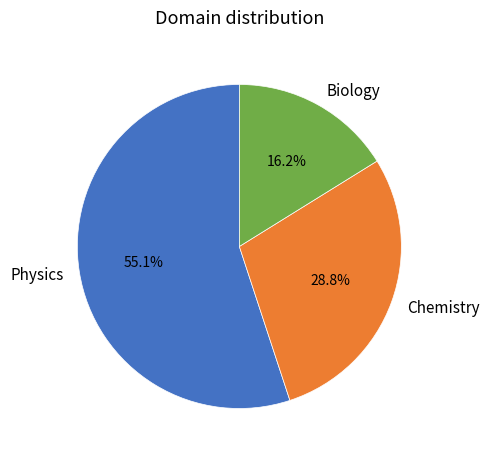

Is the sum of Physics and Chemistry greater than half?

Yes